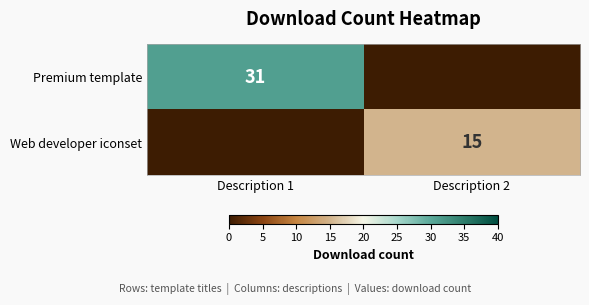

Which label corresponds to the largest value in the chart?

Description 1